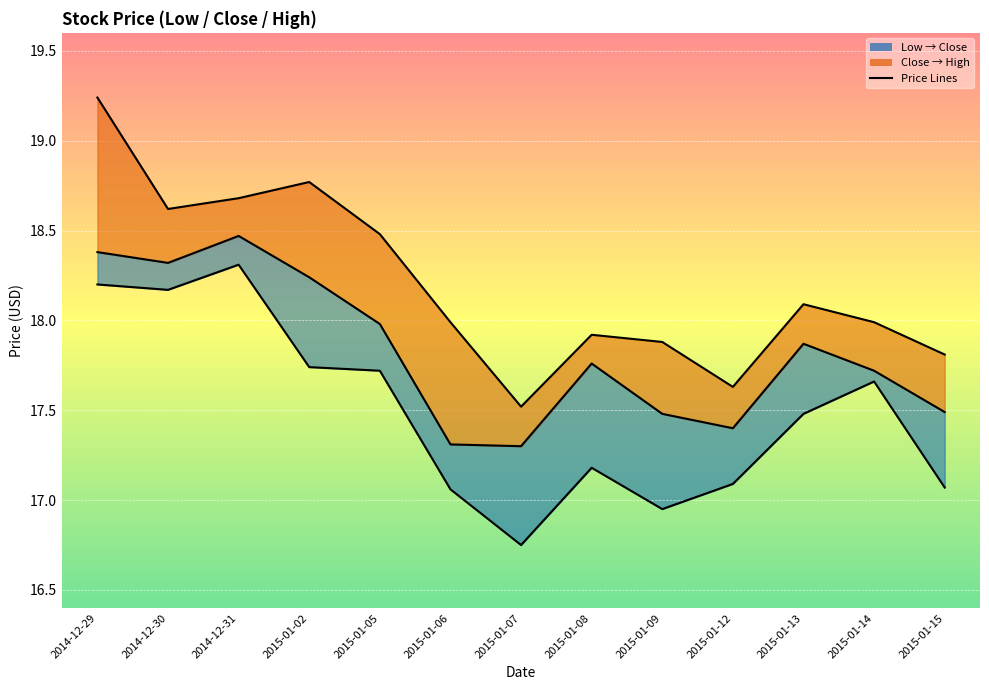

What is the sum of all Close Line values?

231.7